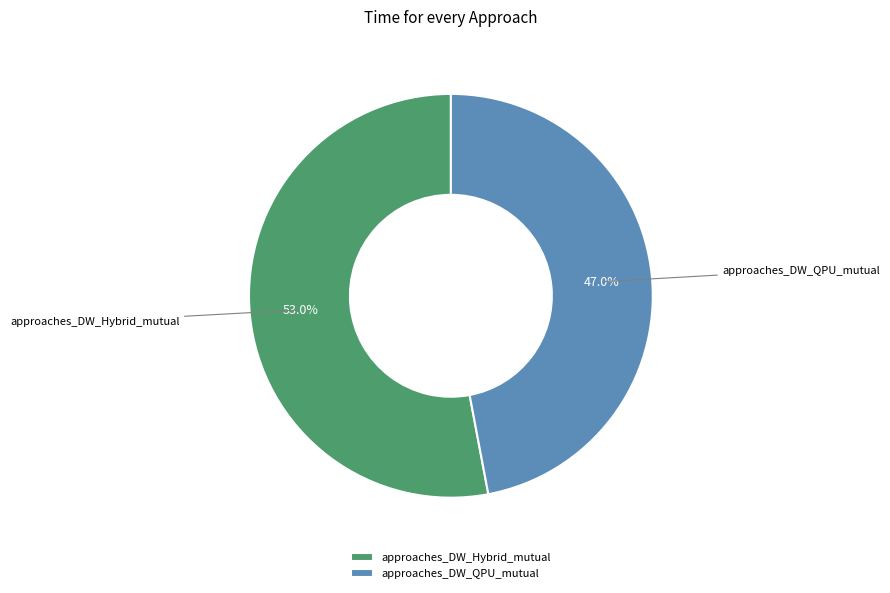

To the nearest percent, what is the average slice percentage?

50%